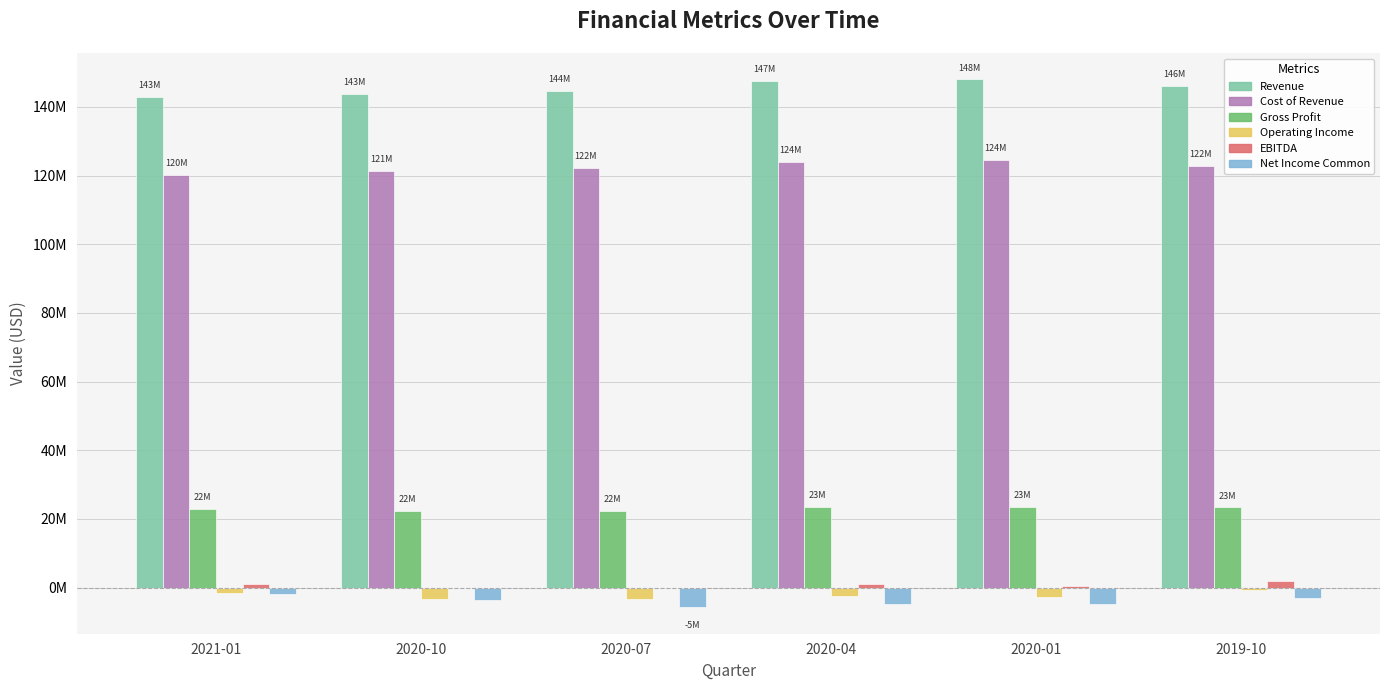

What are all the series names shown in the legend?

Revenue, Cost of Revenue, Gross Profit, Operating Income, EBITDA, Net Income Common